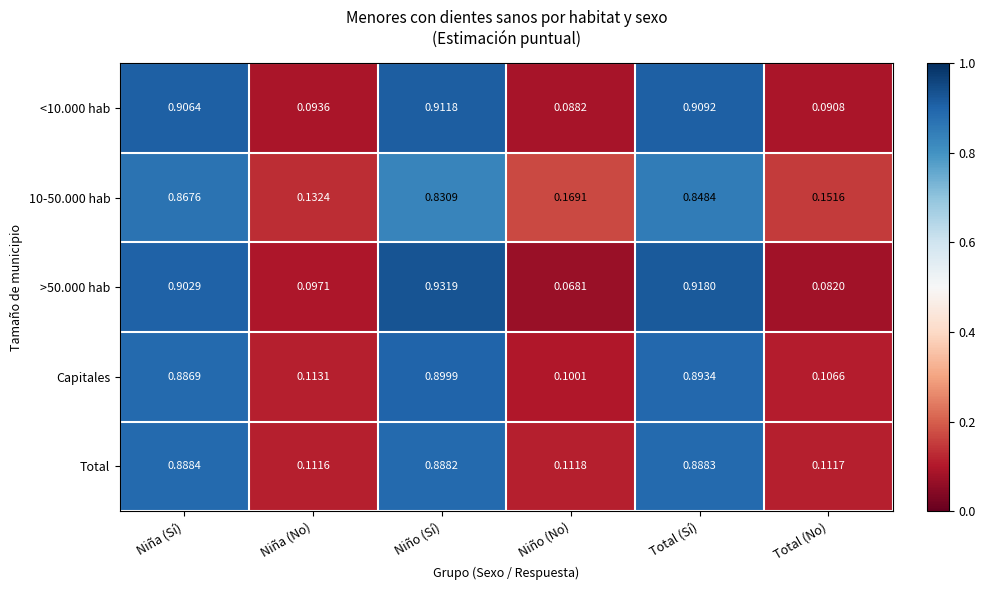

Which series has the widest spread of values?

>50.000 hab